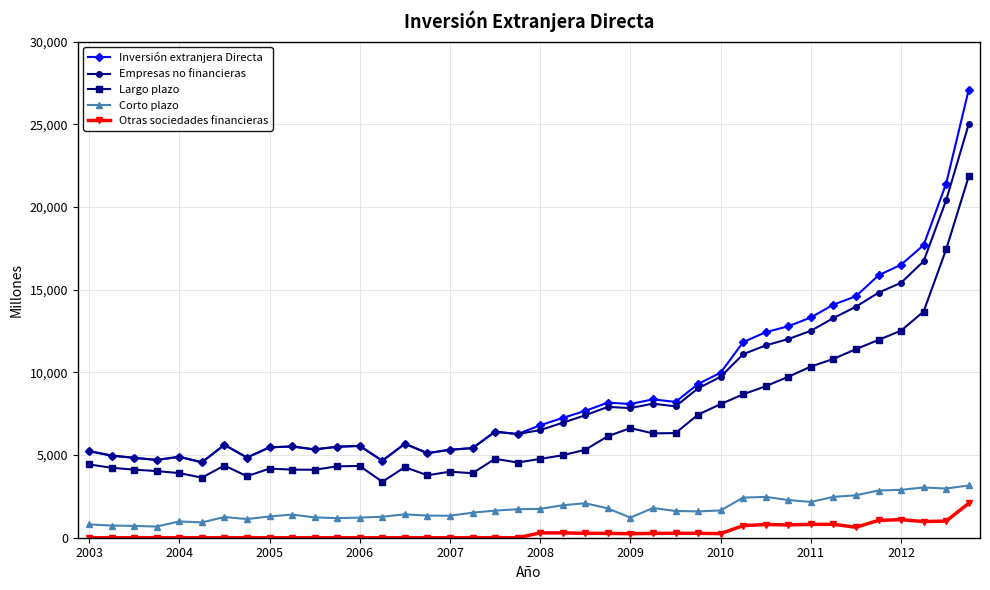

Which series has the widest spread of values?

Inversión extranjera Directa